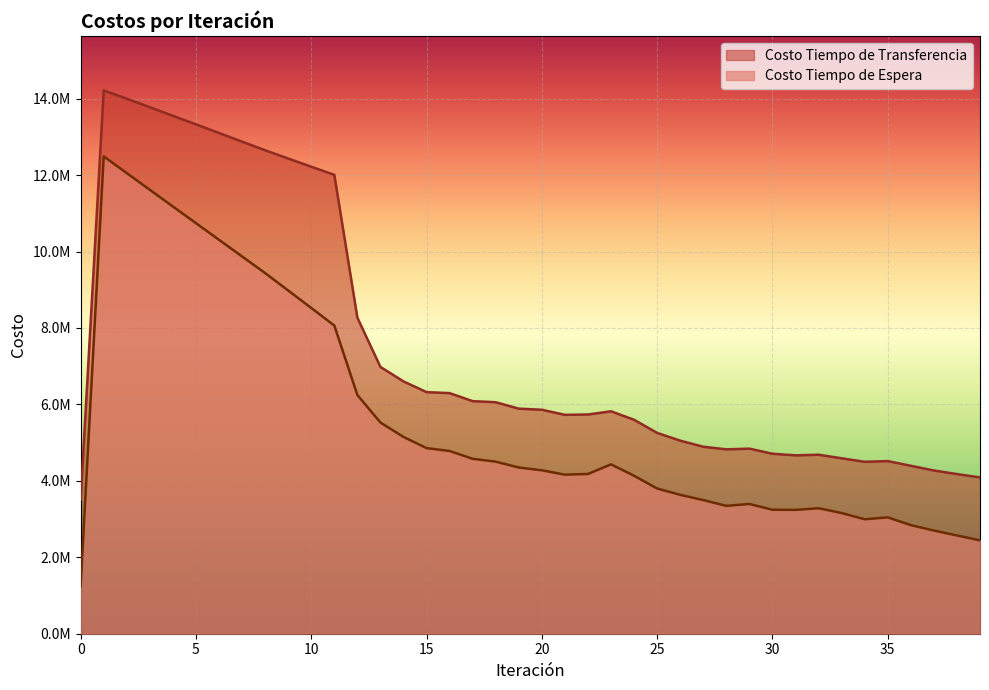

True or false: Costo Tiempo de Transferencia and Costo Tiempo de Espera cross at least once.

False